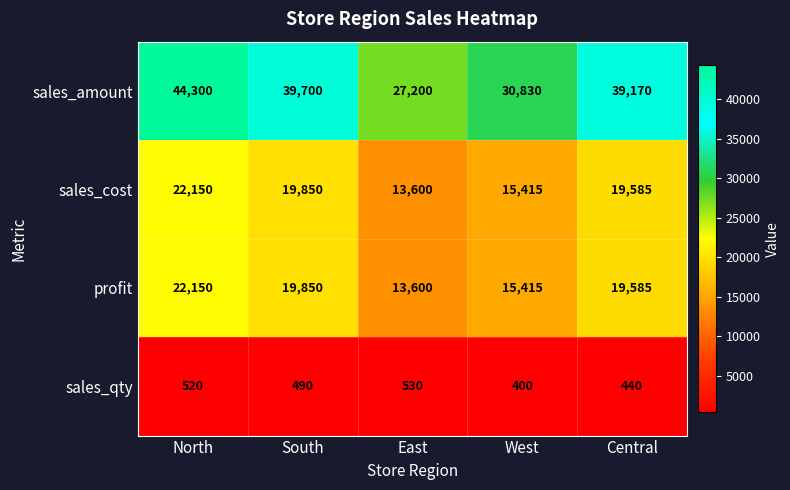

At which label is sales_cost closest to 17875?

Central